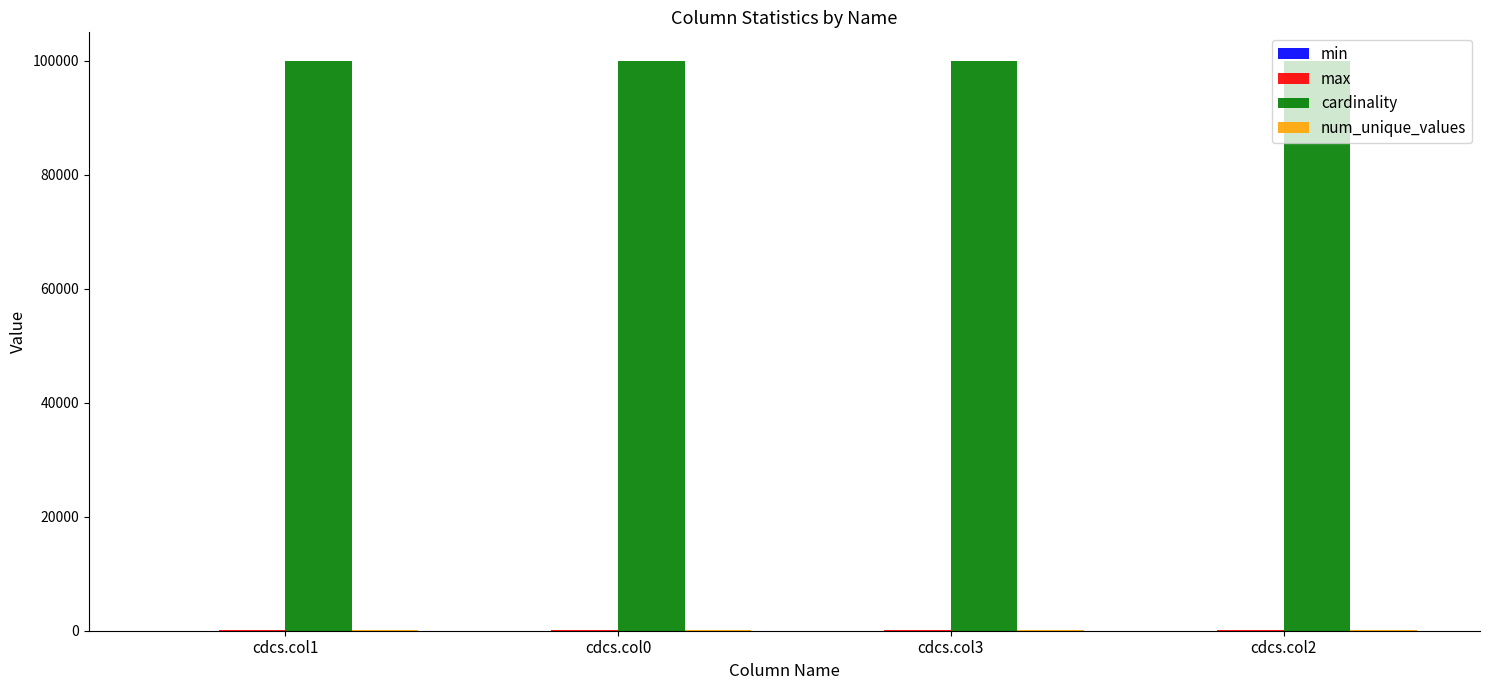

What is the highest value of the cardinality series?

100000